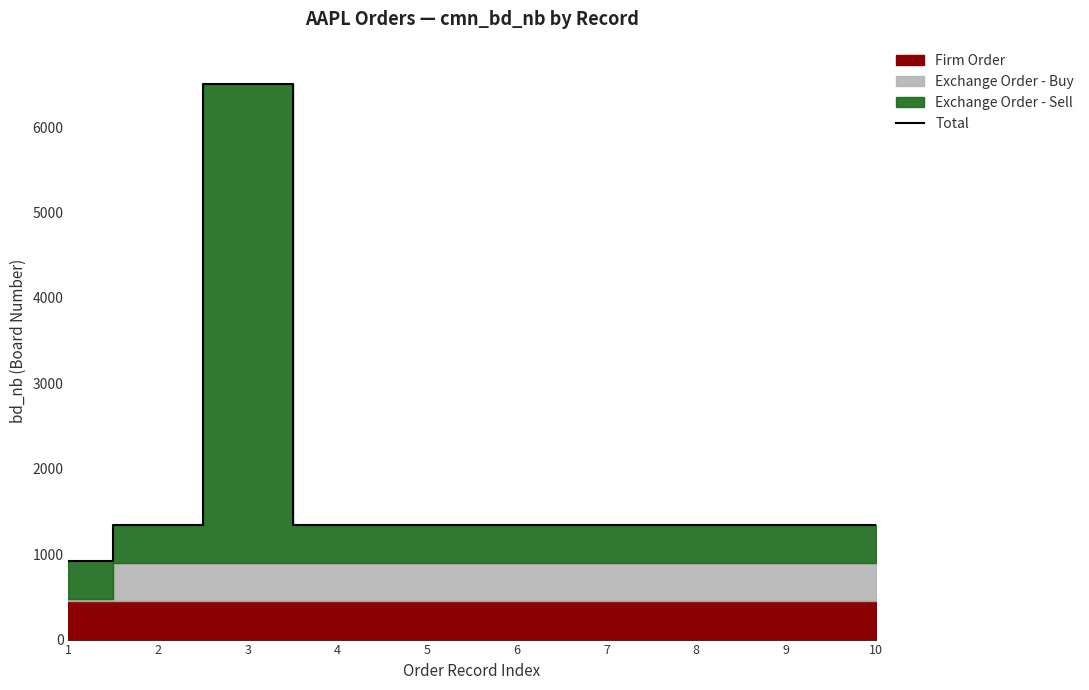

Reading left to right, transcribe all the data shown in this chart.

923	1341	6502	1341	1341	1341	1341	1341	1341	1341